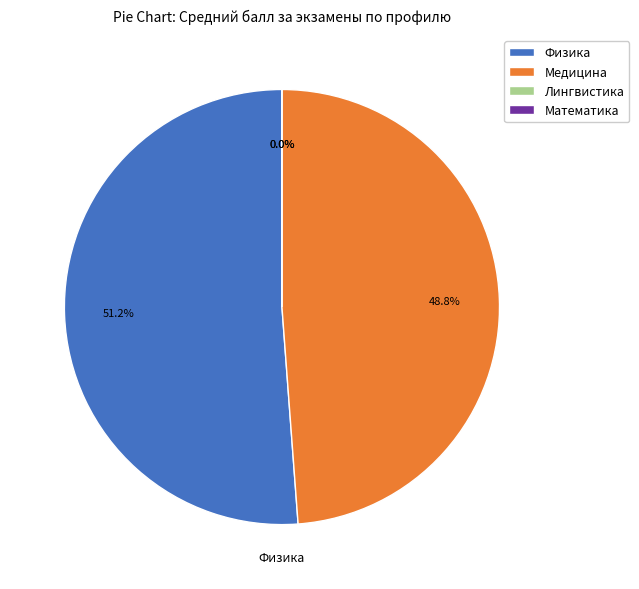

What is the change in value from Физика to Медицина?

-0.2